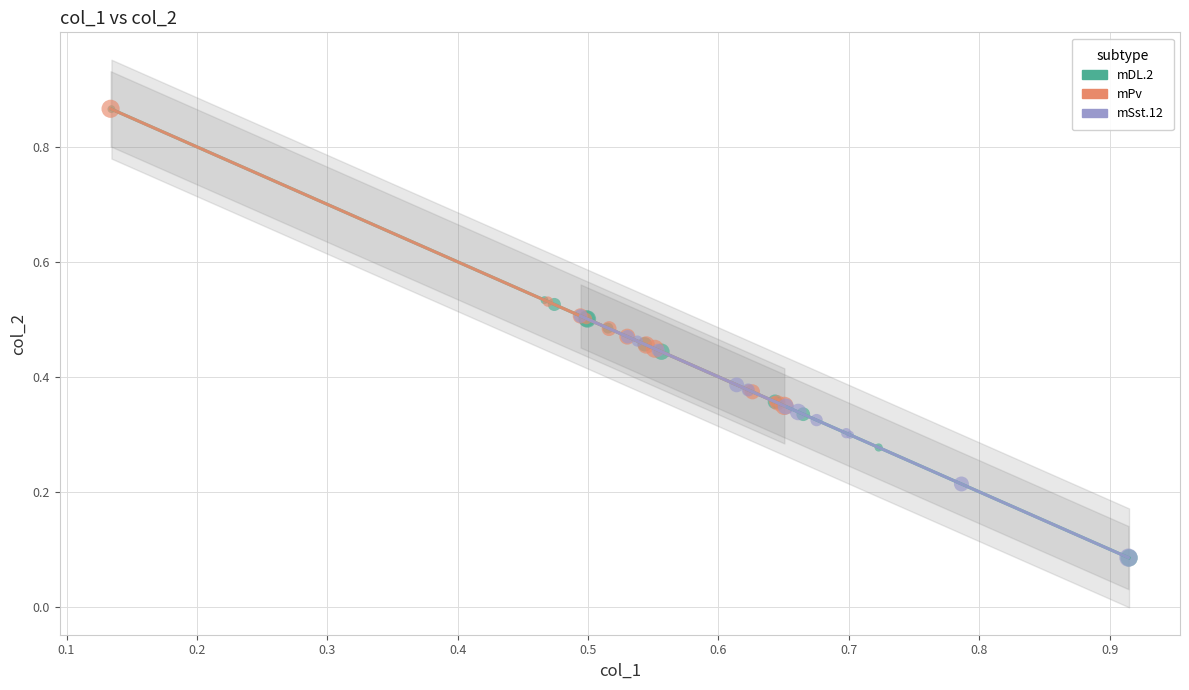

Which series has the widest spread of Y values?

mDL.2